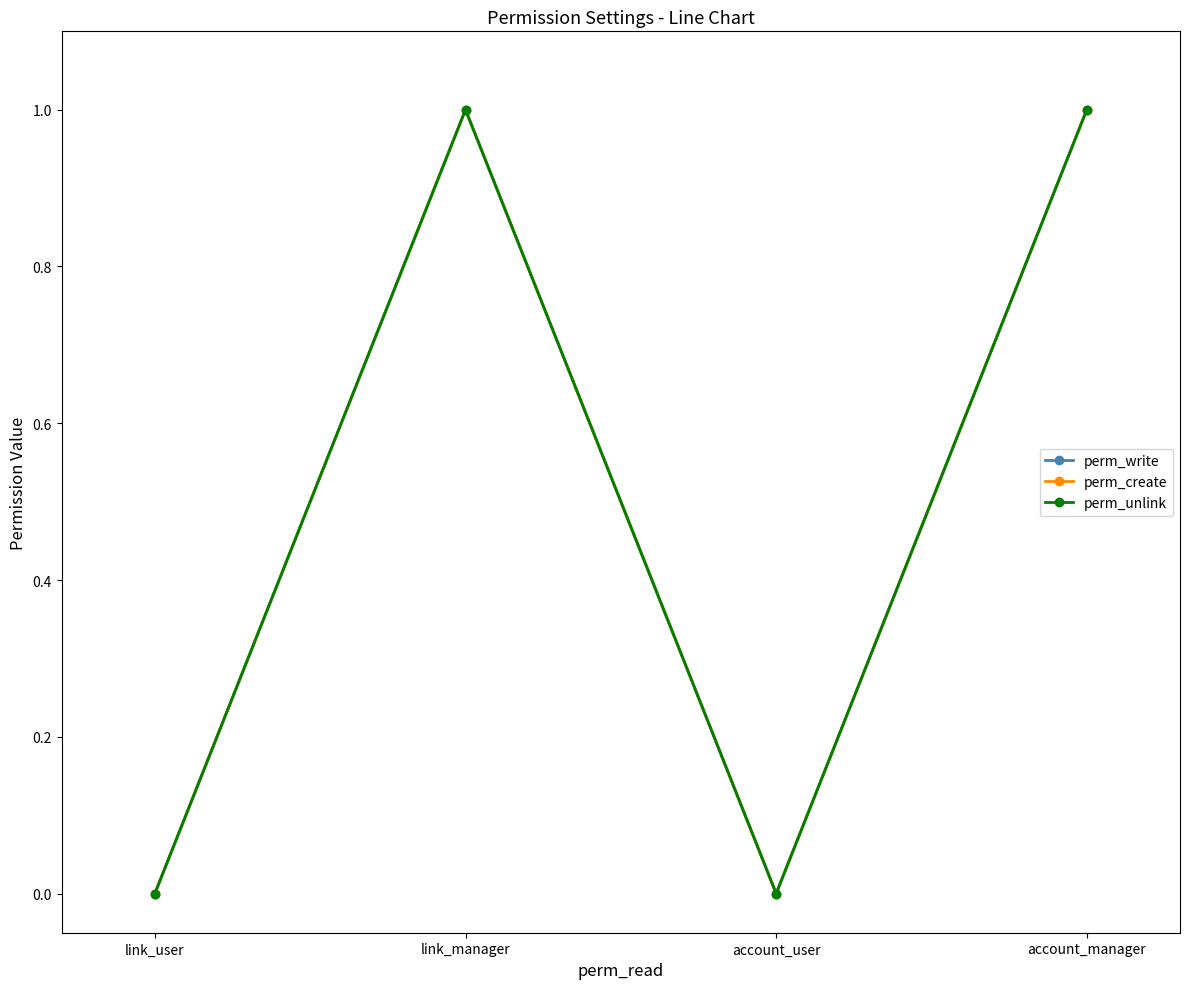

Between link_user and account_manager, which is larger?

account_manager